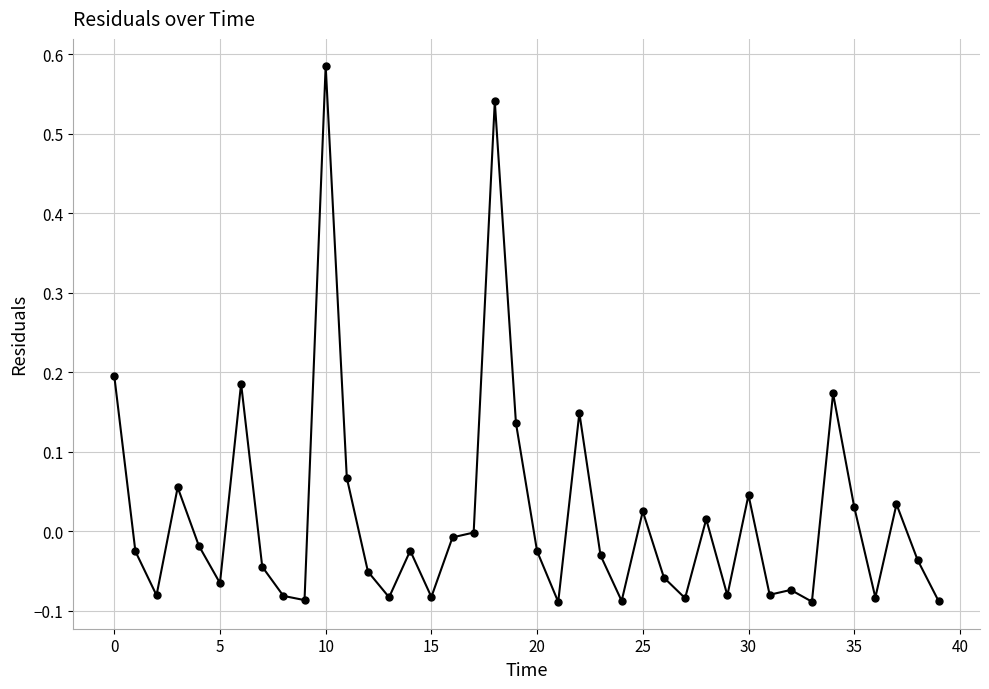

What is the difference between the maximum and minimum values?

0.7